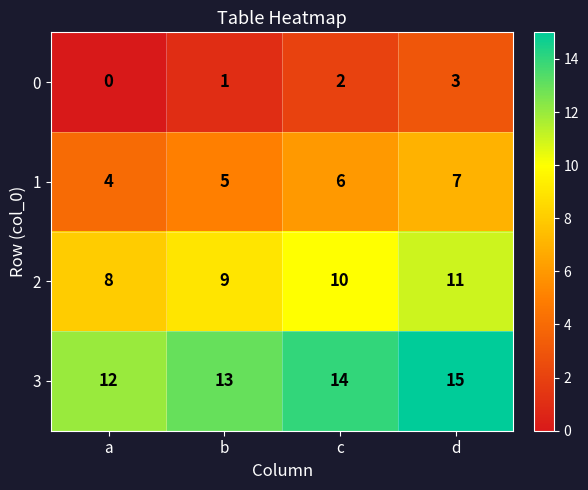

Rank the series by their maximum value, from lowest to highest.

0, 1, 2, 3